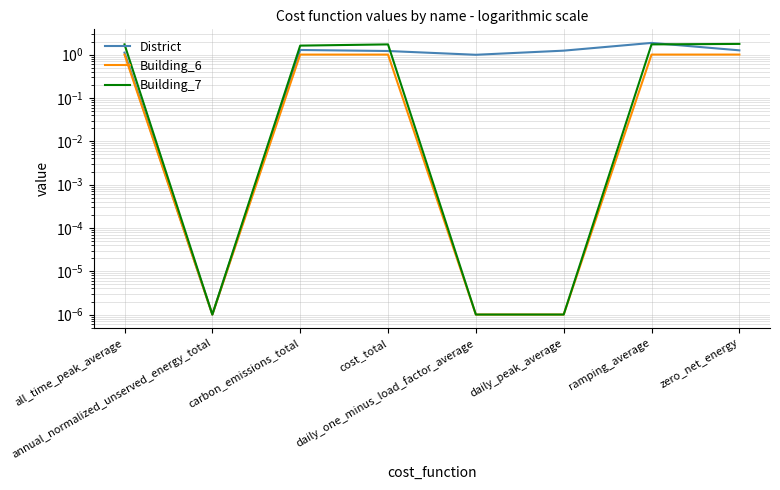

What is the average value of the Building_6 series?

0.6